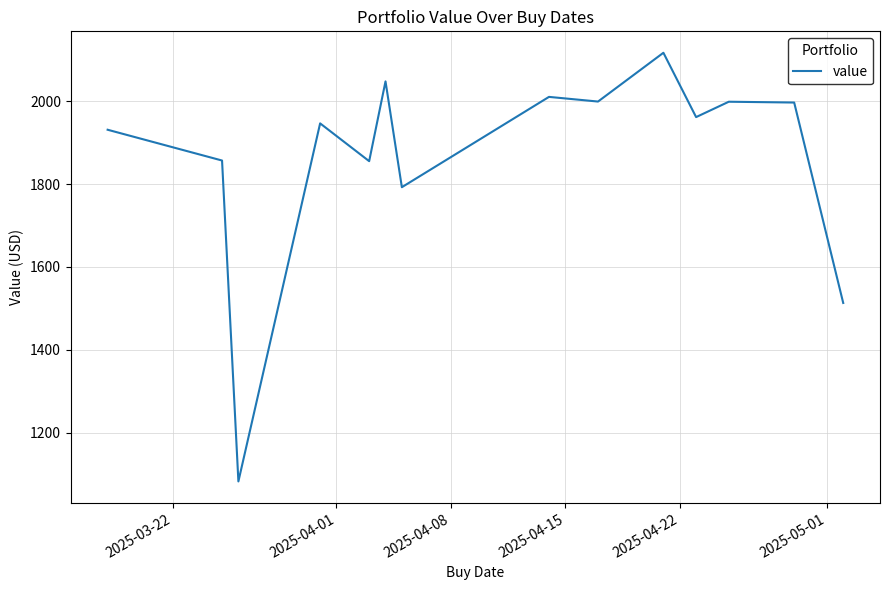

What is the difference between the maximum and minimum values?

1035.3